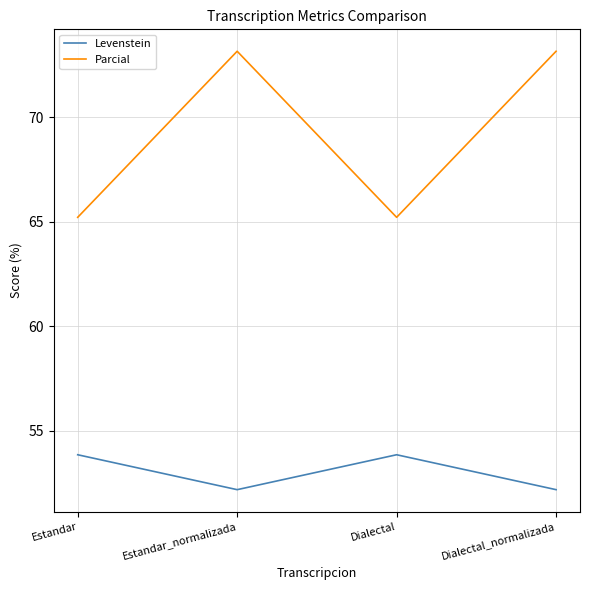

The Levenstein series shows 52.2 at Estandar_normalizada. True or false?

True